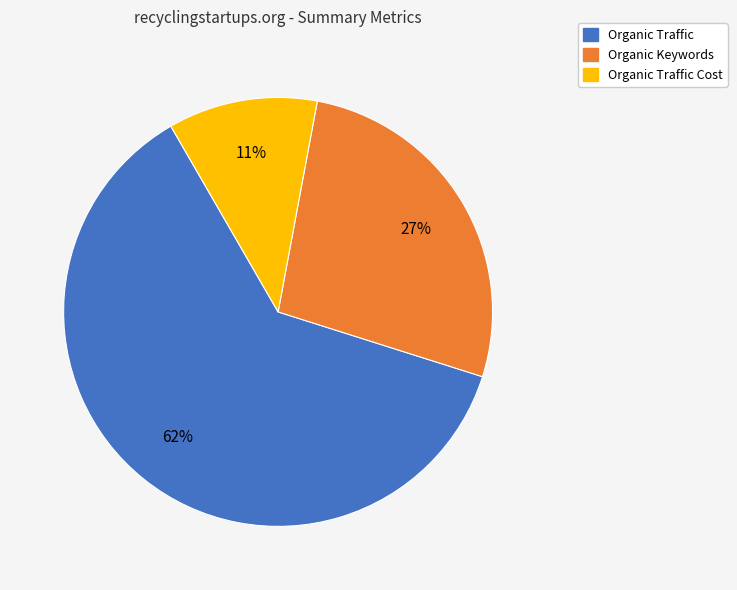

Is there a majority slice in this chart?

Yes